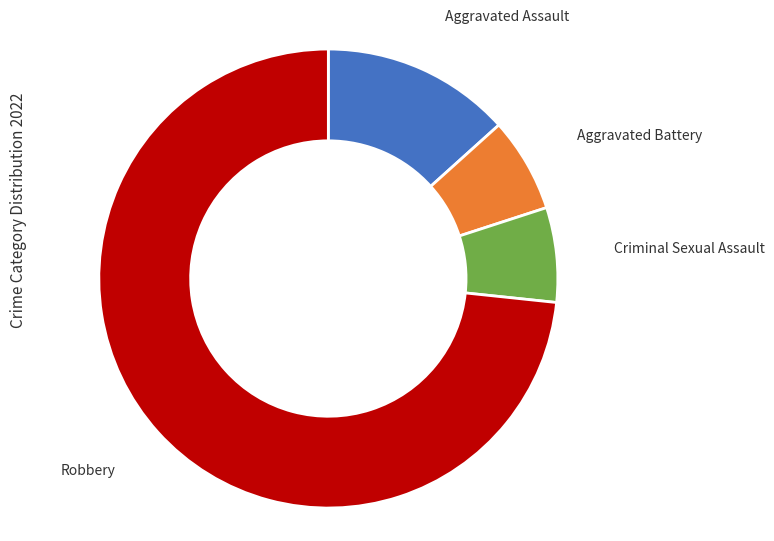

What is the largest slice in the pie chart?

Robbery